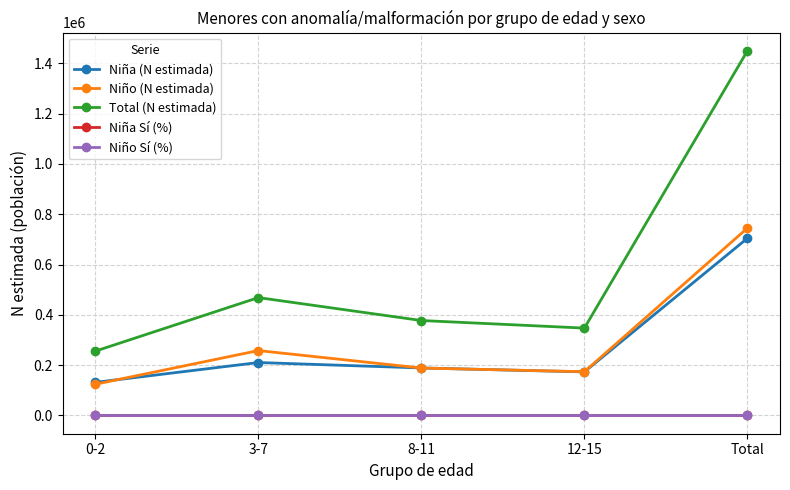

What is the average value of the Niña (N estimada) series?

281748.4